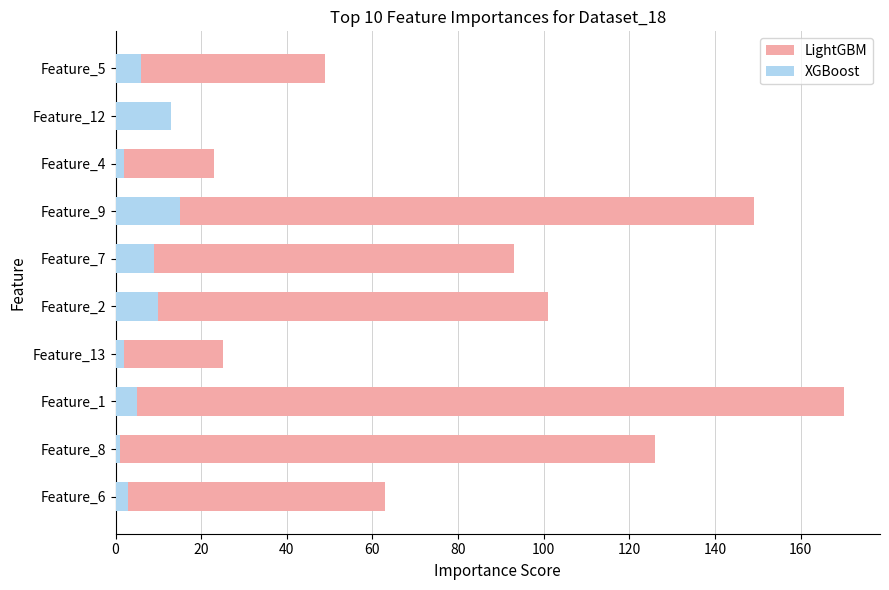

Rank the series by their average value, from lowest to highest.

XGBoost, LightGBM